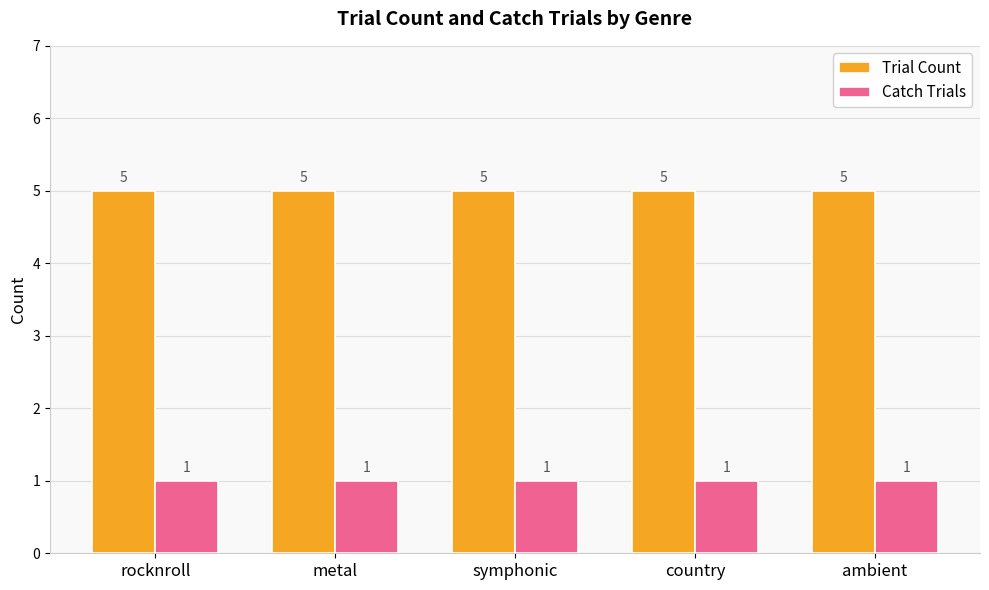

Reading left to right, extract all data points from this chart.

Trial Count: 5	5	5	5	5
Catch Trials: 1	1	1	1	1